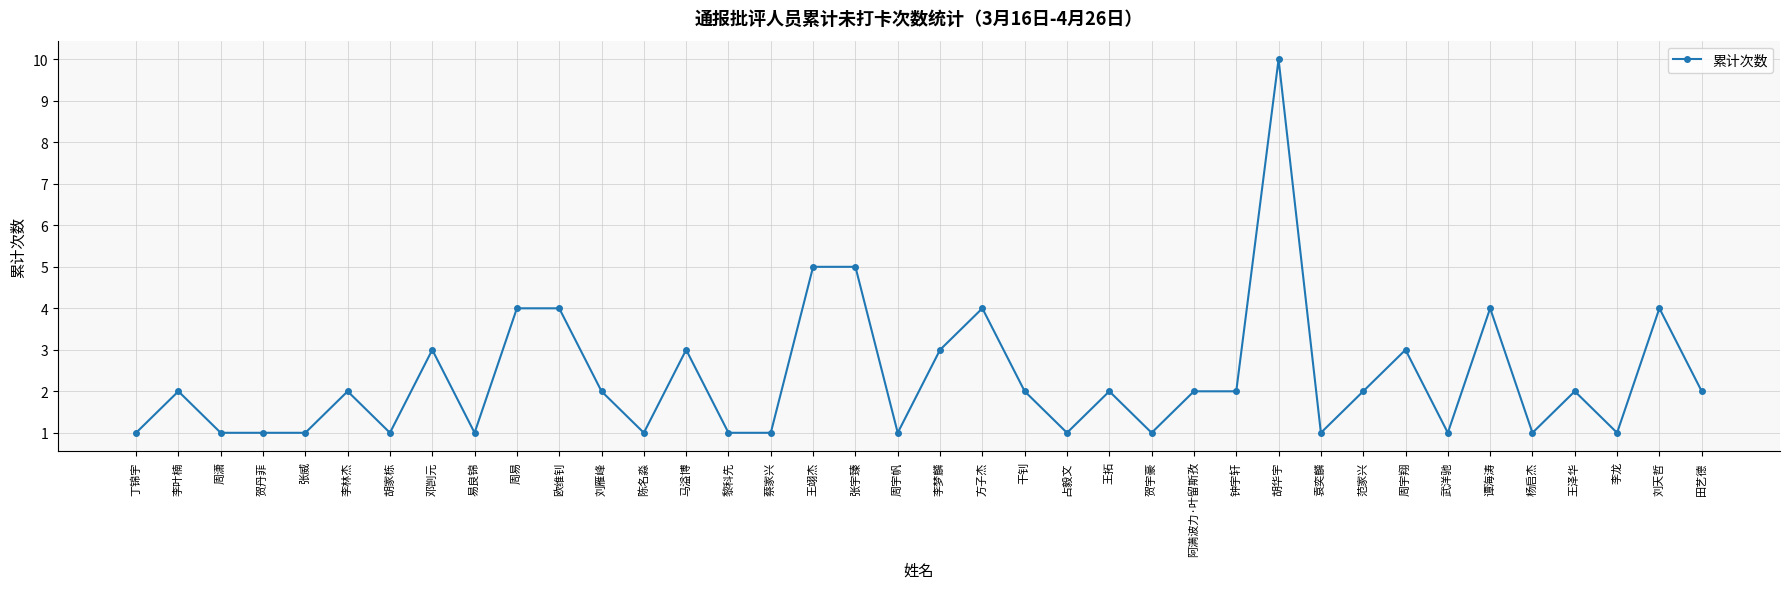

True or false: there are more than 2 points higher than both neighbors.

True